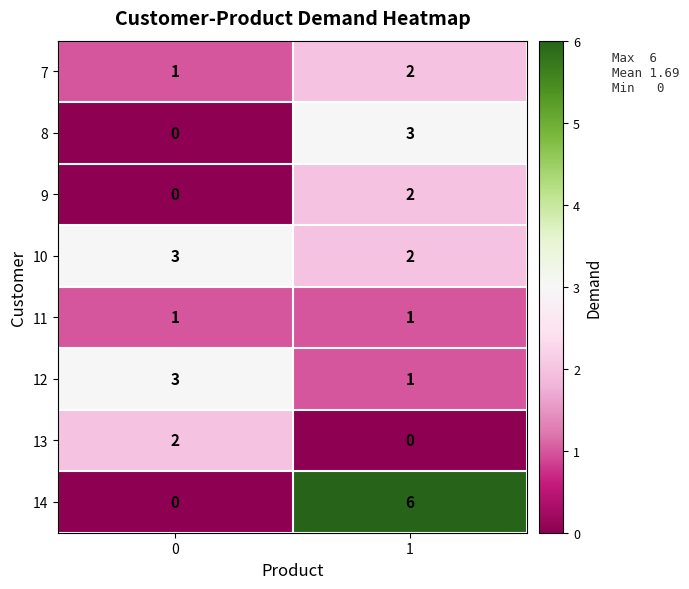

Is it true that 14 equals 4 at 1?

False